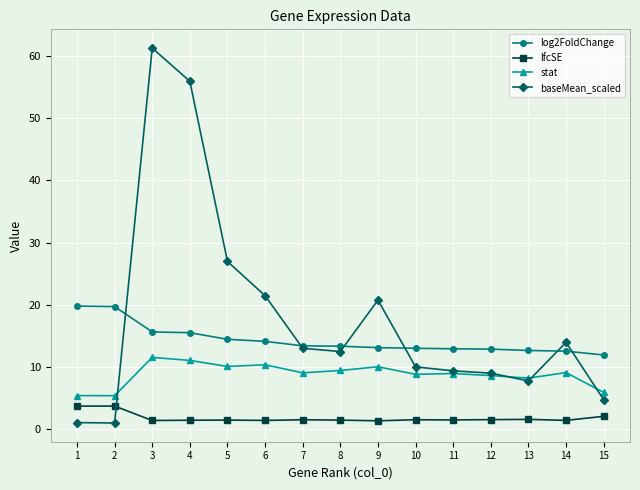

Which series has the largest total across all categories?

baseMean_scaled